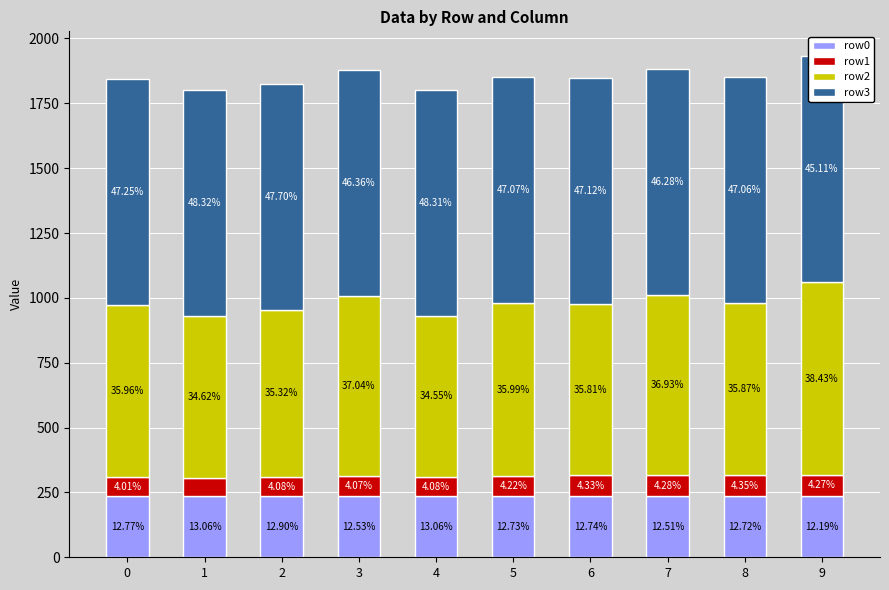

What is the sum of all row0 values?

2354.9